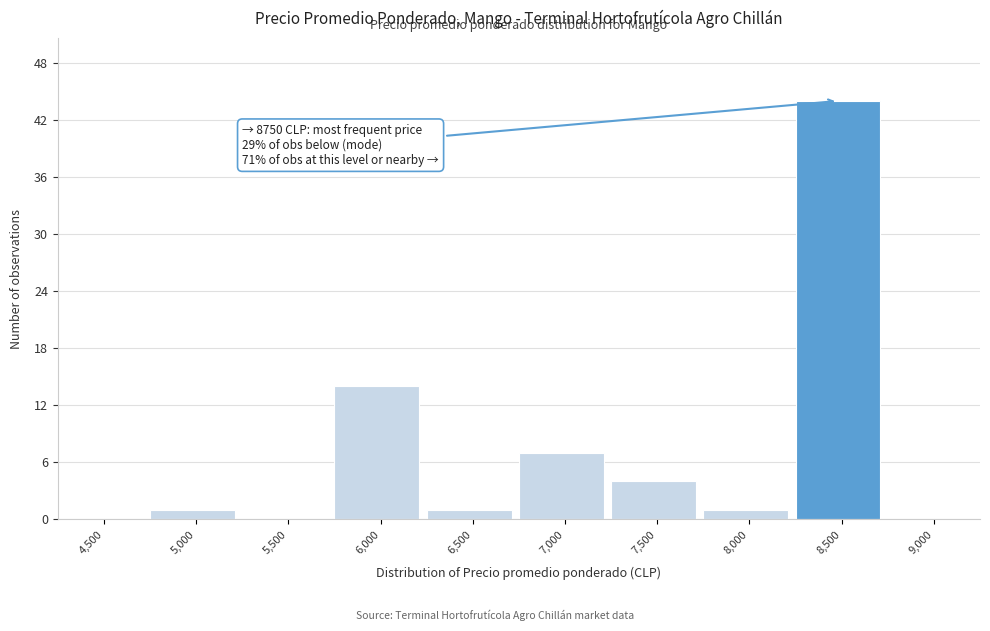

Reading left to right, transcribe all the data shown in this chart.

4,500=0	5,000=1	5,500=0	6,000=14	6,500=1	7,000=7	7,500=4	8,000=1	8,500=44	9,000=0